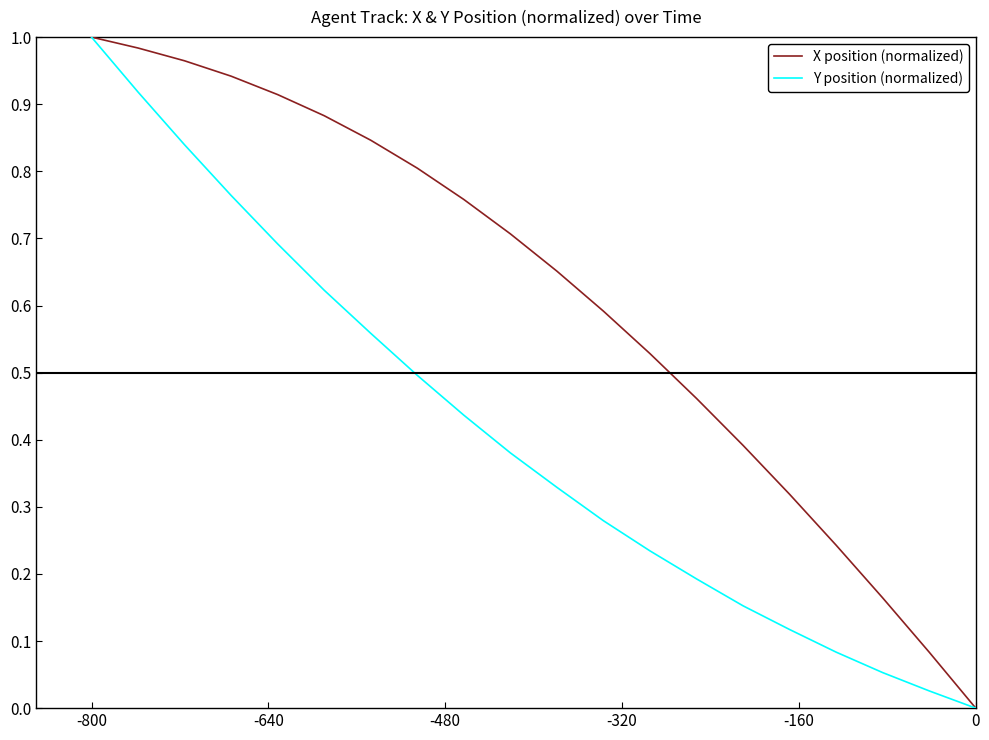

Does the chart display data point markers on the line(s)?

No